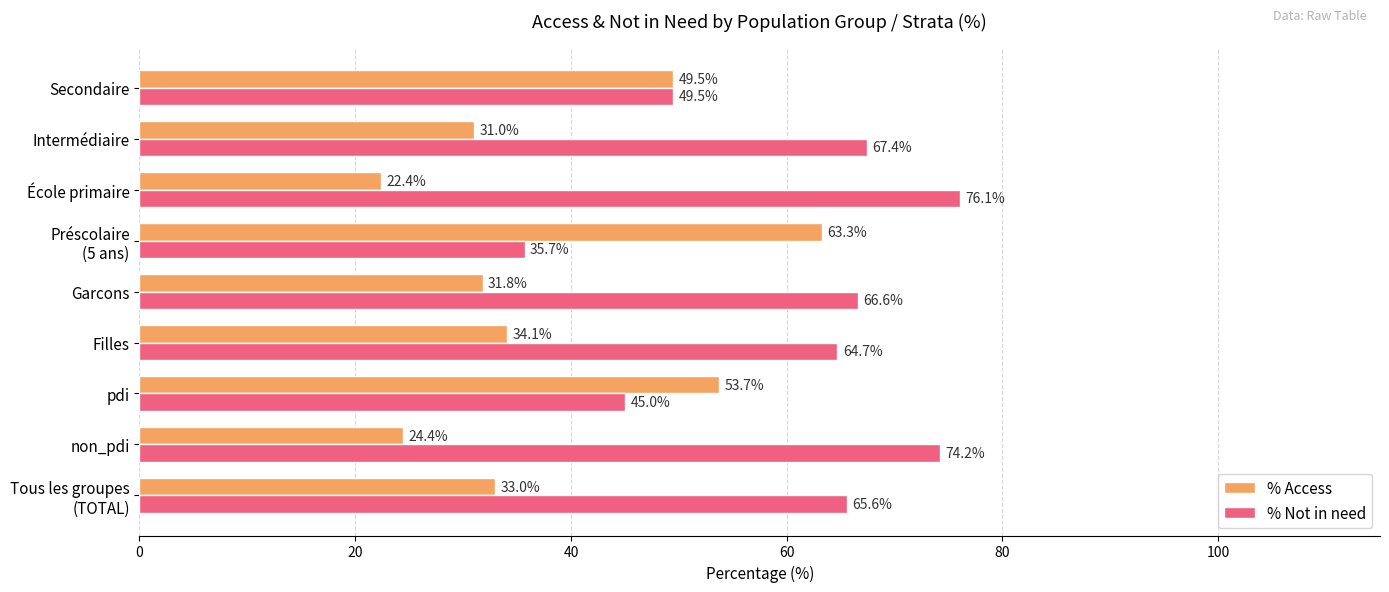

Which series has the largest total across all categories?

% Not in need